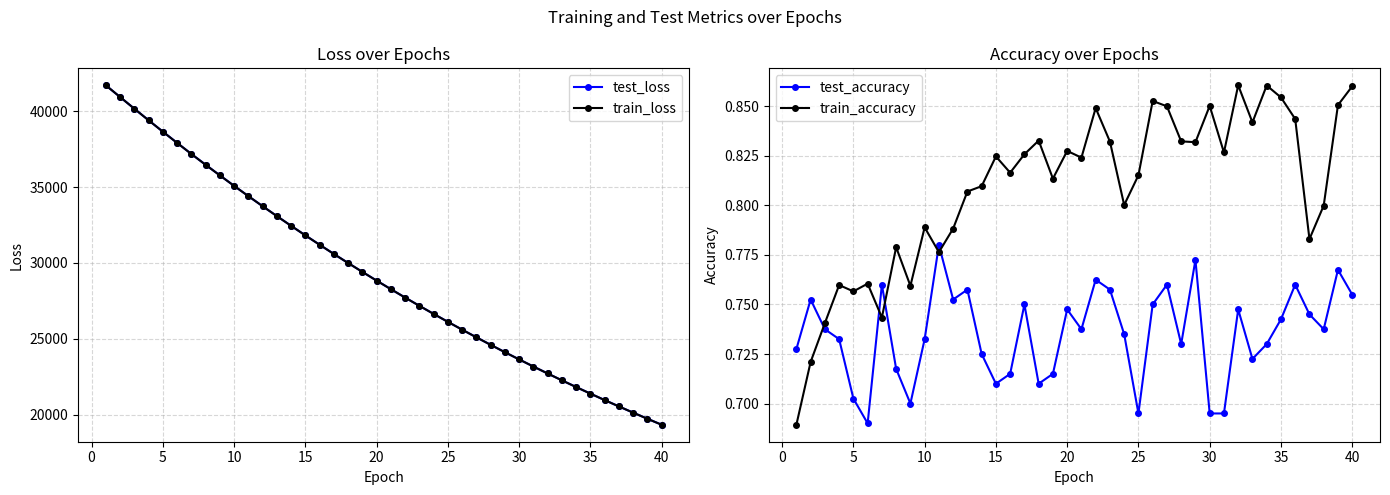

True or false: test_accuracy has more than 0 interior local peaks.

True